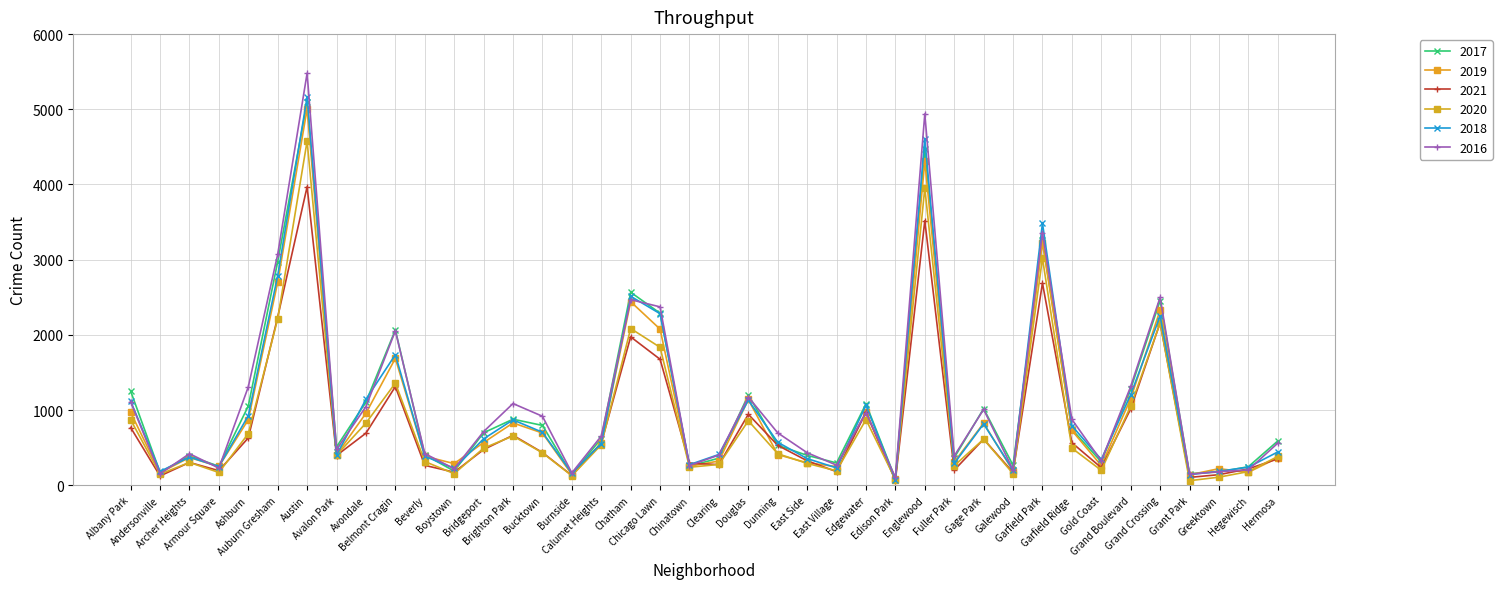

List the labels in order of 2018 value, largest first.

Austin, Englewood, Garfield Park, Auburn Gresham, Chatham, Chicago Lawn, Grand Crossing, Belmont Cragin, Grand Boulevard, Avondale, Douglas, Albany Park, Edgewater, Ashburn, Brighton Park, Gage Park, Garfield Ridge, Bucktown, Bridgeport, Dunning, Calumet Heights, Hermosa, Clearing, Avalon Park, Beverly, Archer Heights, East Side, Gold Coast, Fuller Park, Chinatown, Armour Square, Hegewisch, East Village, Boystown, Galewood, Greektown, Andersonville, Burnside, Grant Park, Edison Park